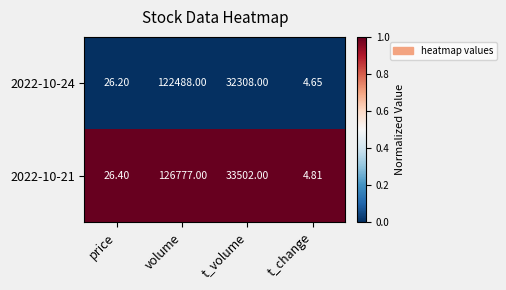

At which category is the sum across all series the highest?

volume